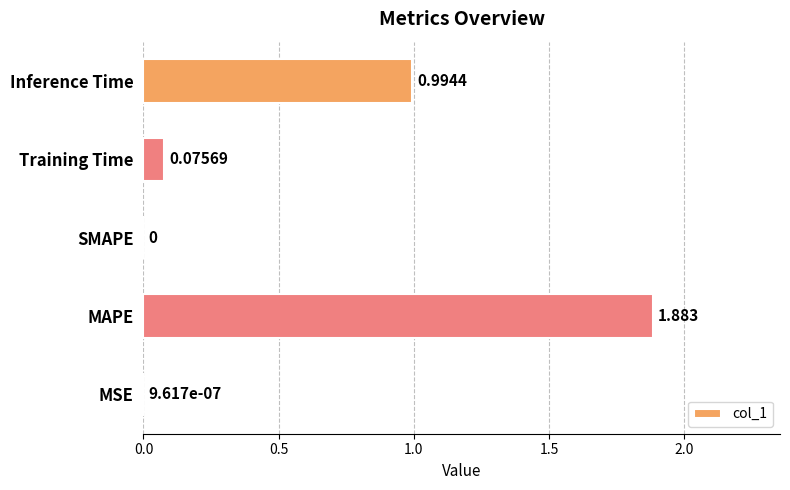

Which has a higher value, Training Time or MAPE?

MAPE